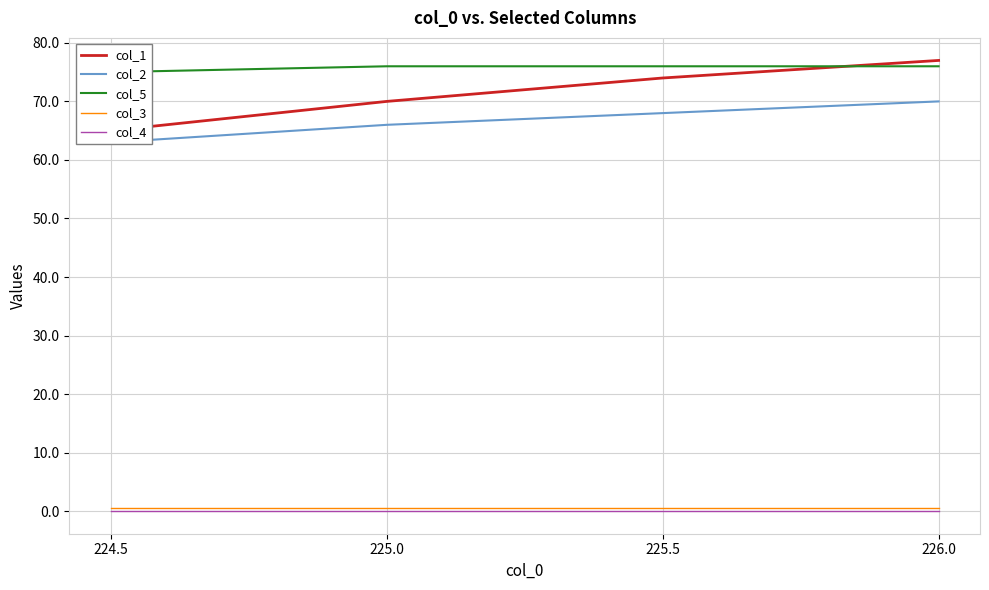

How many lines are shown in the chart?

5